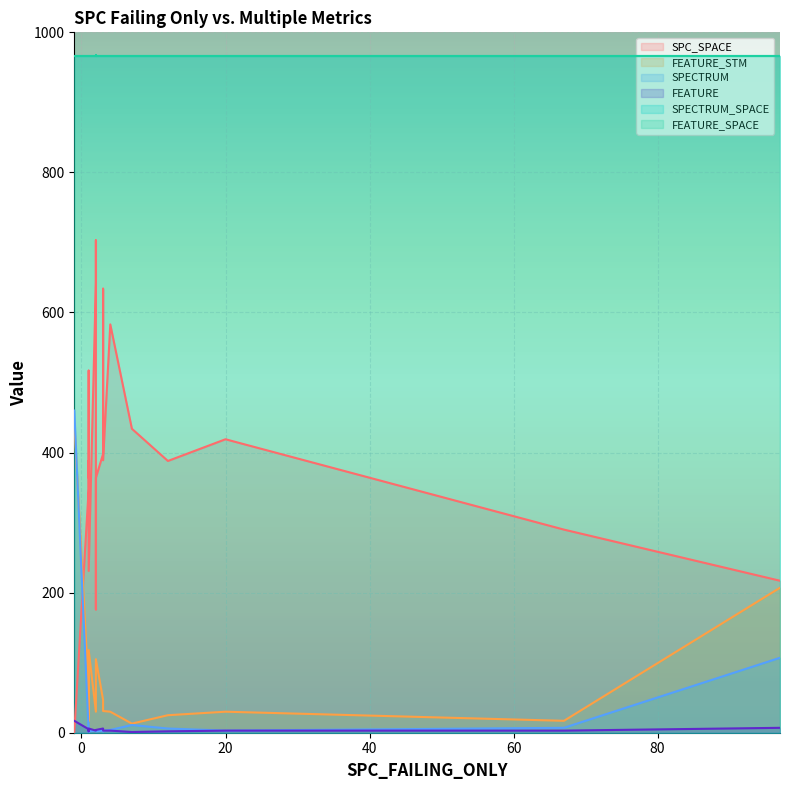

What is the sum of the FEATURE values at 7 and 2?

6